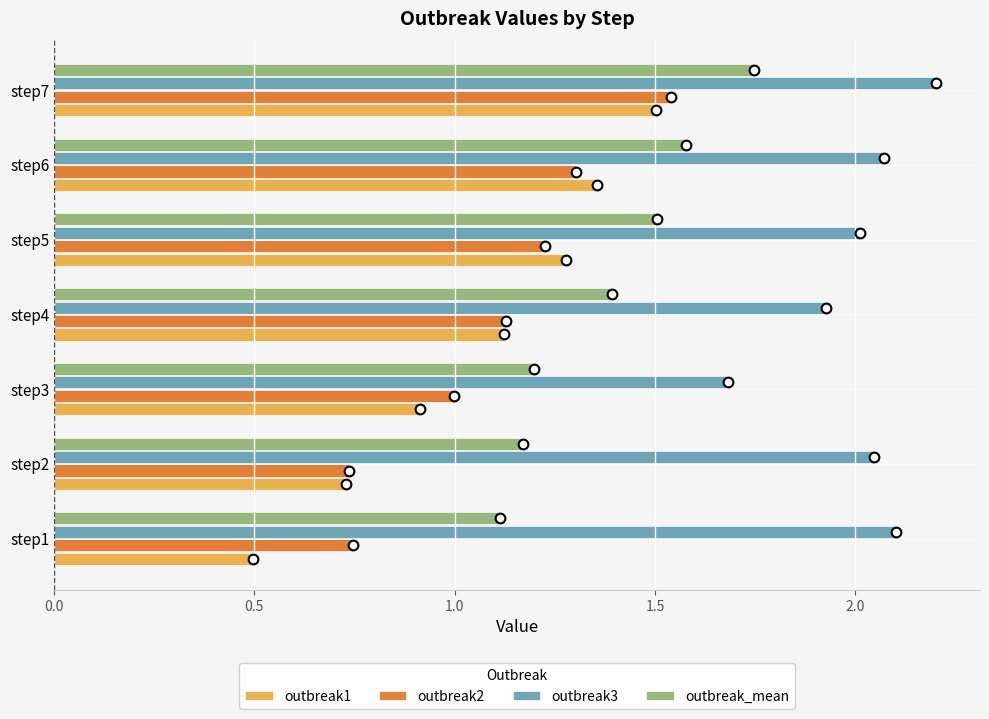

What is the difference between the second highest and minimum values in the outbreak_mean series?

0.5